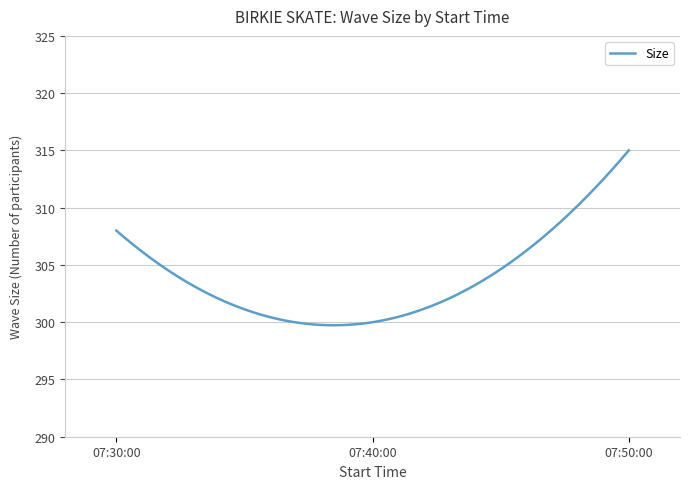

What is the greatest value displayed?

315.0